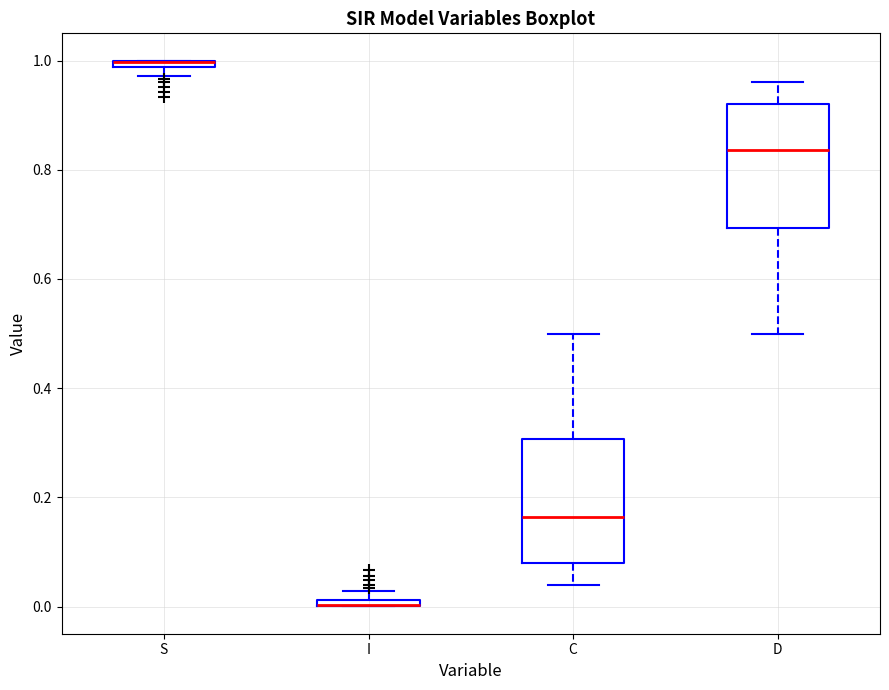

Where is the lower edge of the box for I on the y-axis? The values are not printed on the chart, so give them approximately, as read against the axis.

0.00